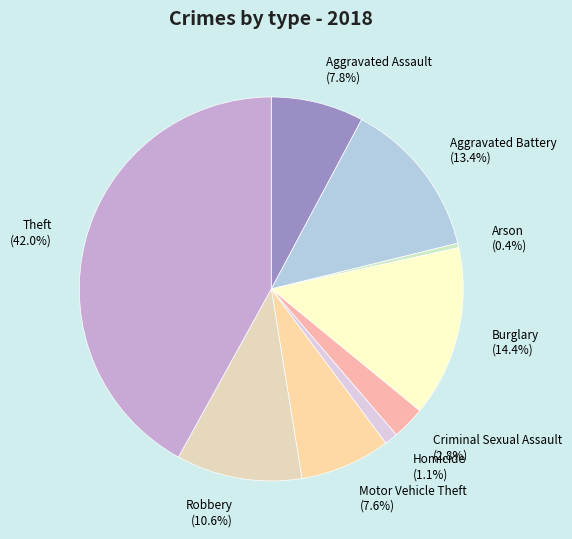

What is the largest slice in the pie chart?

Theft